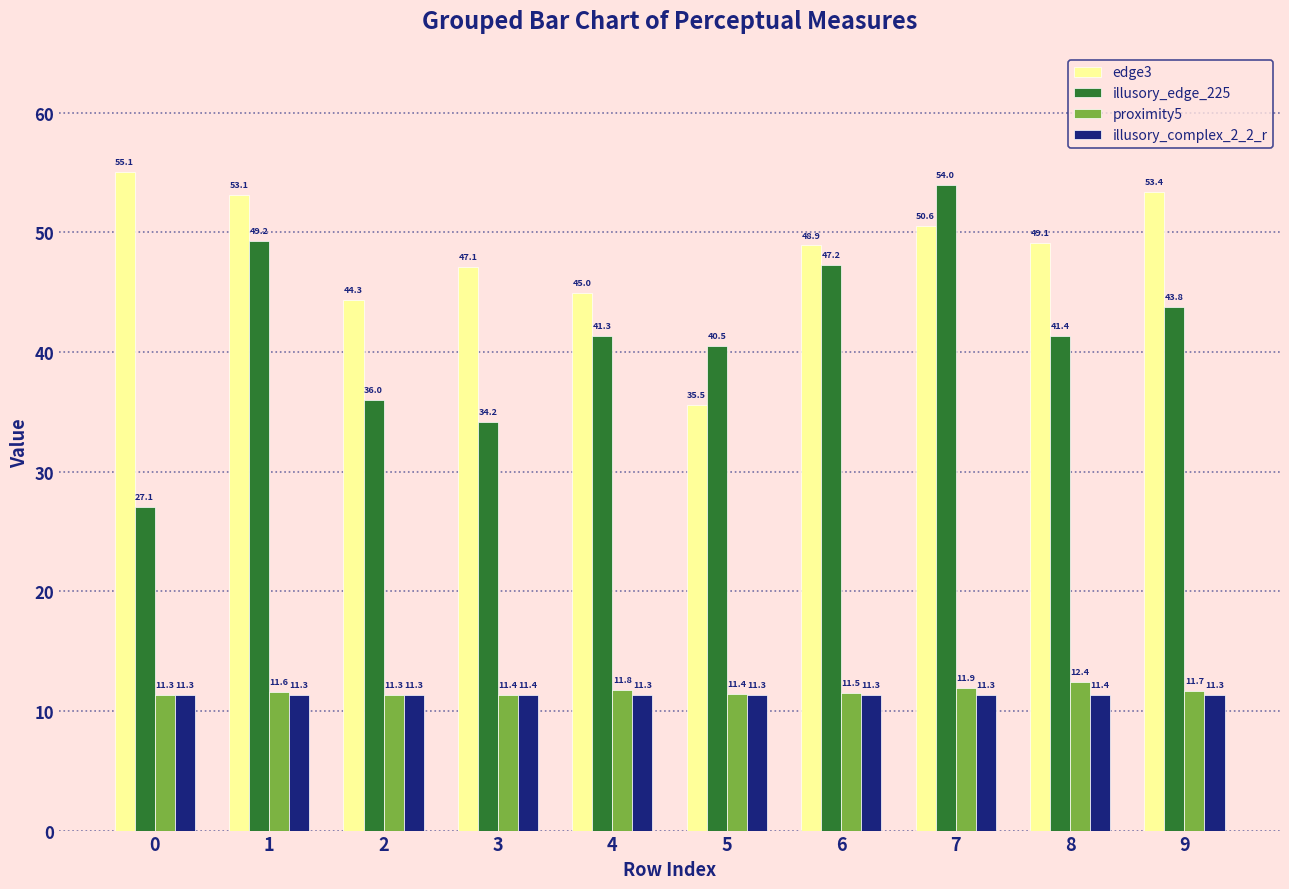

At how many categories does at least one series exceed 24?

10